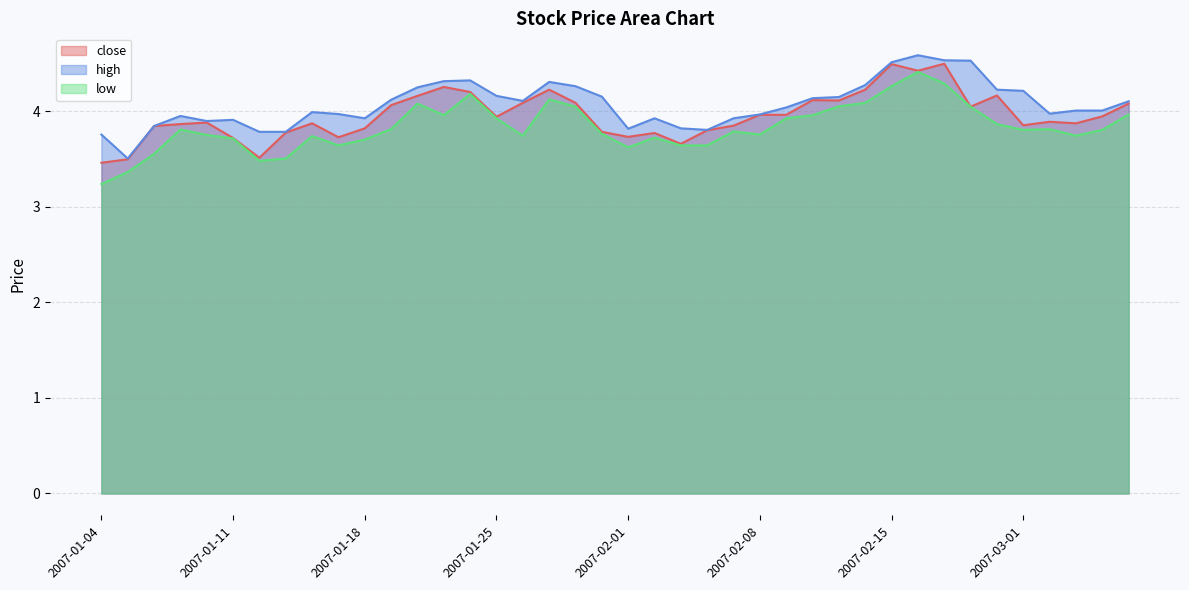

What is the label of the 16th point from the right?

2007-02-07